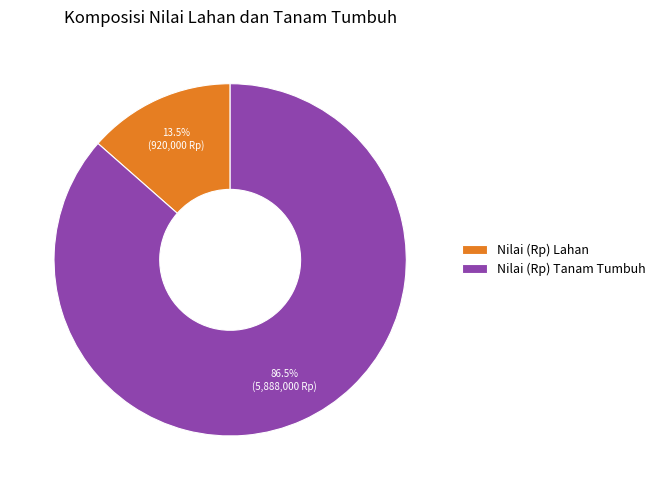

Which has a higher value, Nilai (Rp) Lahan or Nilai (Rp) Tanam Tumbuh?

Nilai (Rp) Tanam Tumbuh